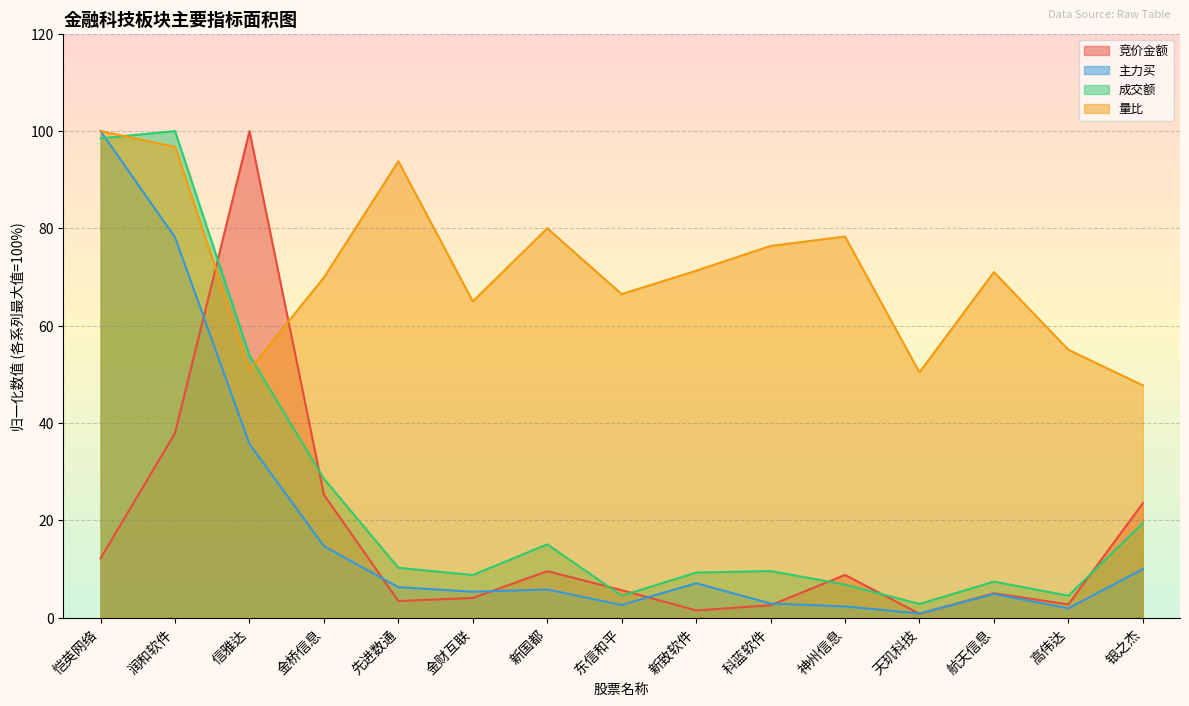

How many data points does each series have?

15